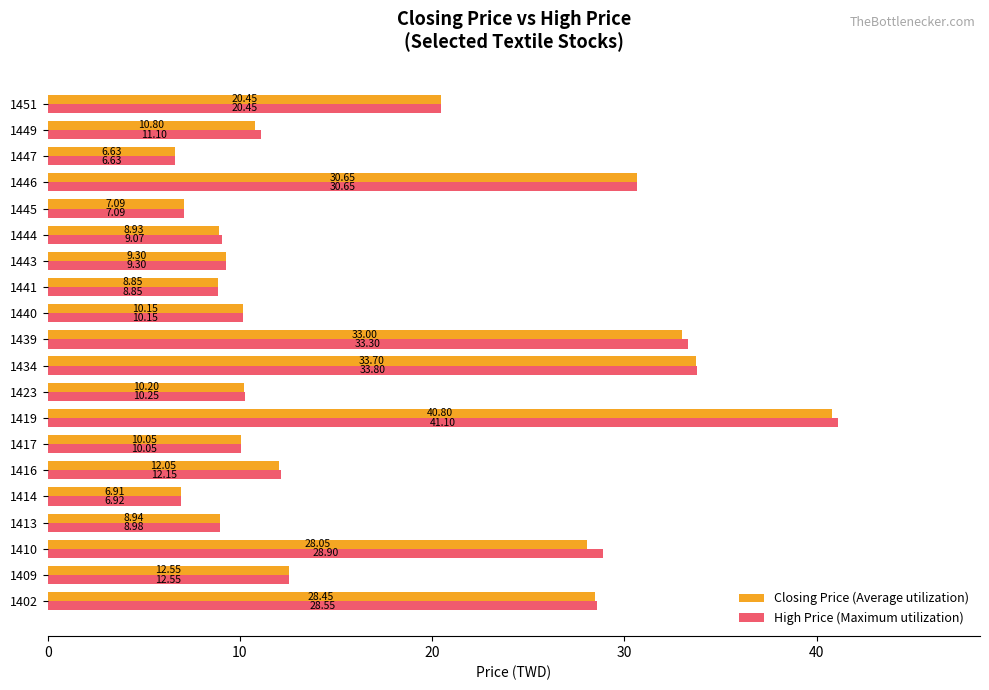

At how many categories does at least one series exceed 31?

3